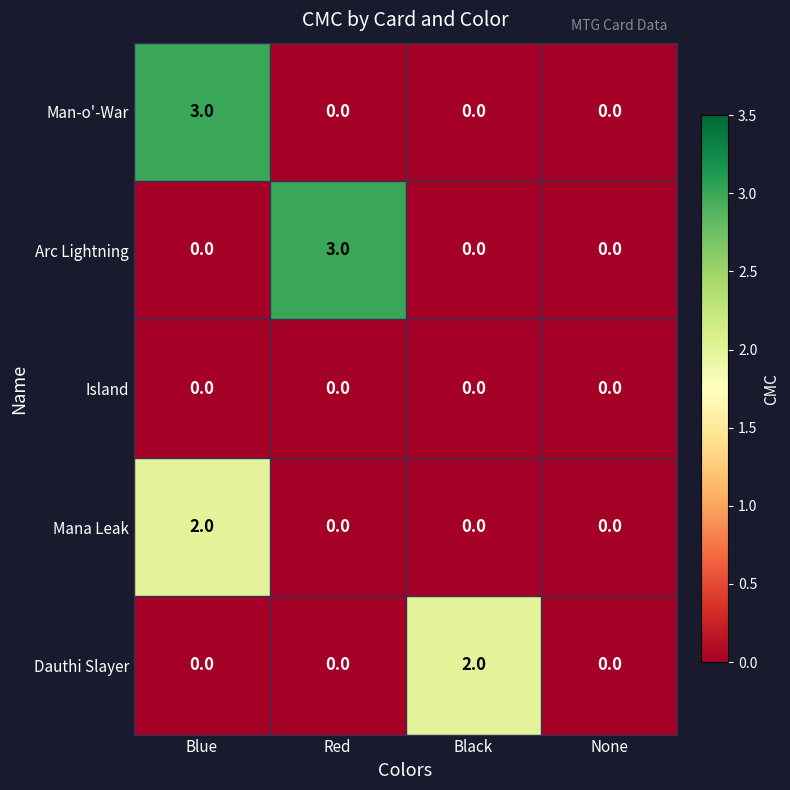

Which series changed the most between Blue and Black?

Man-o'-War